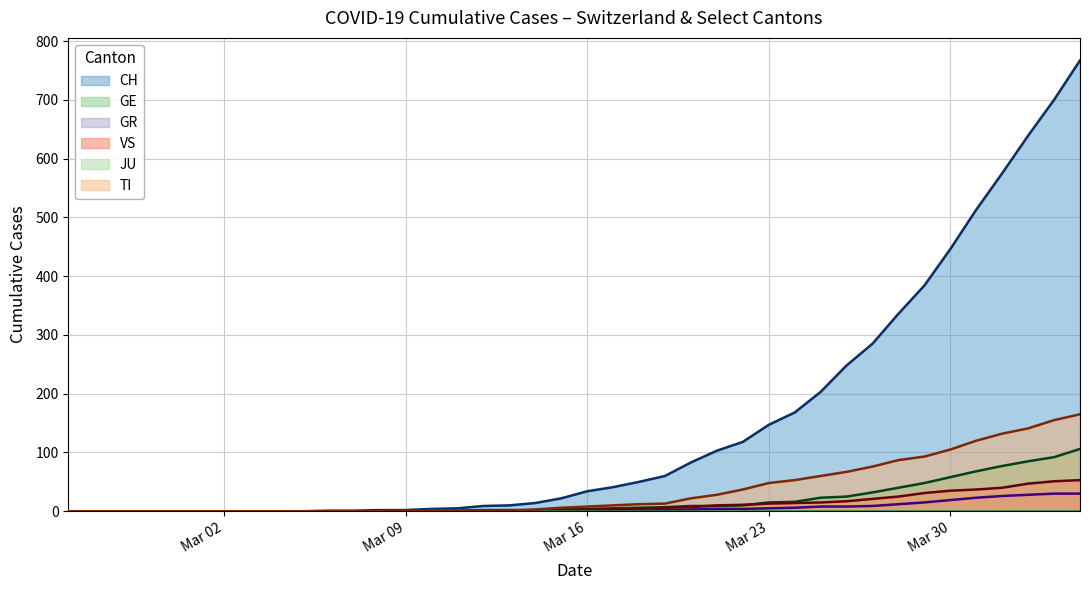

Which series has the largest range (max minus min)?

CH